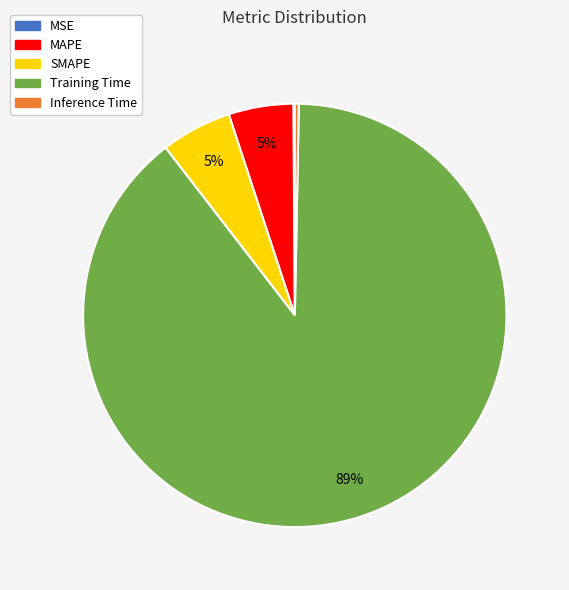

The Training Time slice represents 89% of the pie. True or false?

True